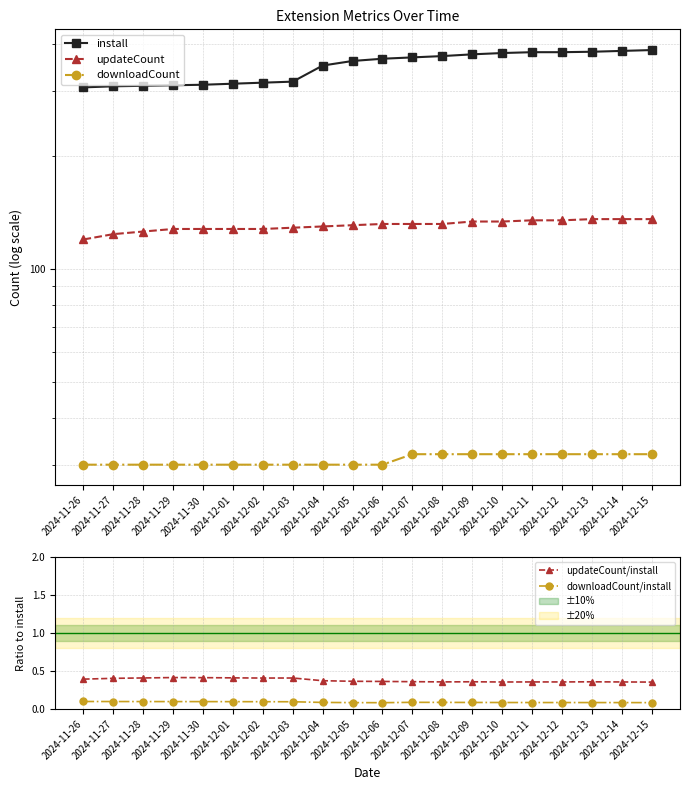

How many lines are shown in the chart?

5